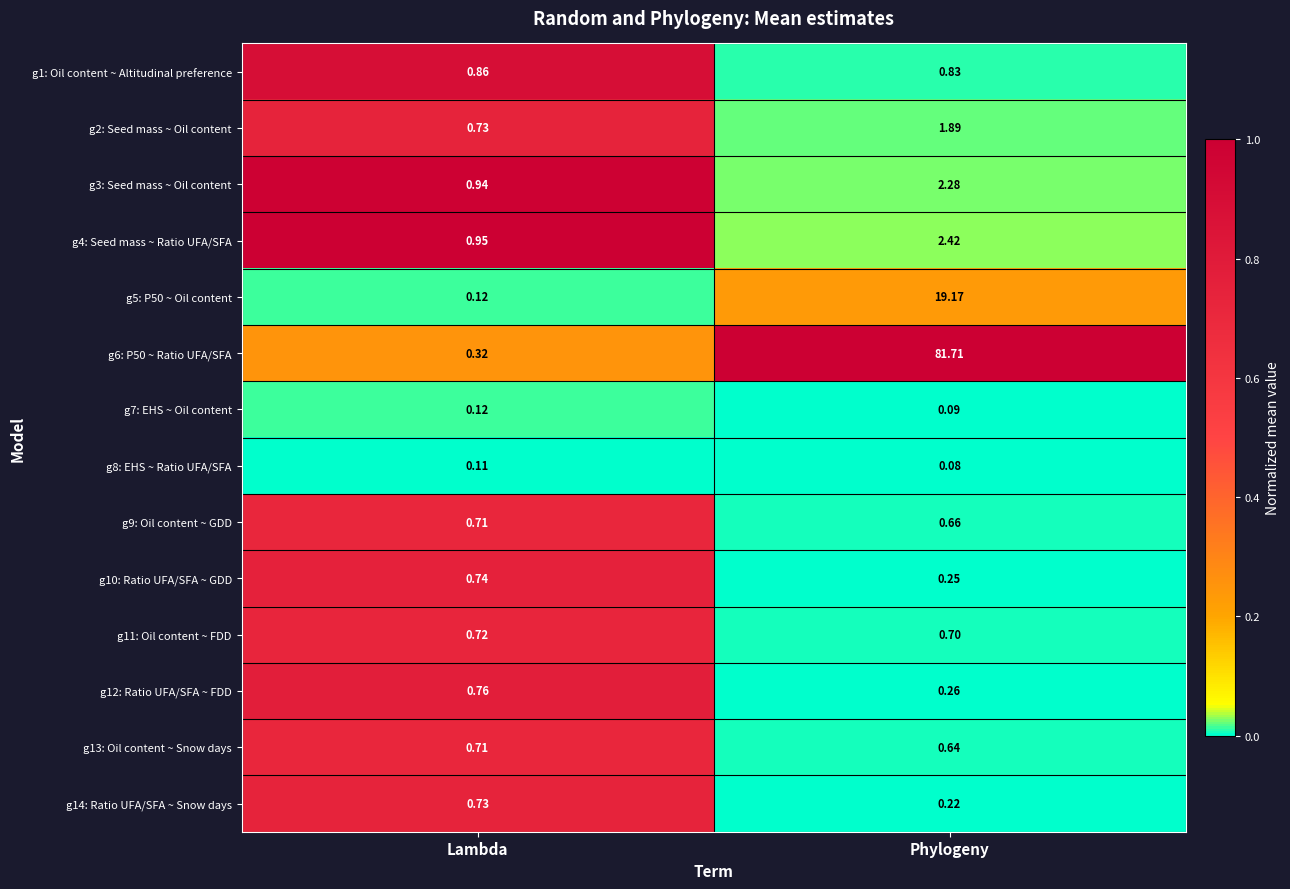

Which category has the highest value in the g11: Oil content ~ FDD series?

Lambda